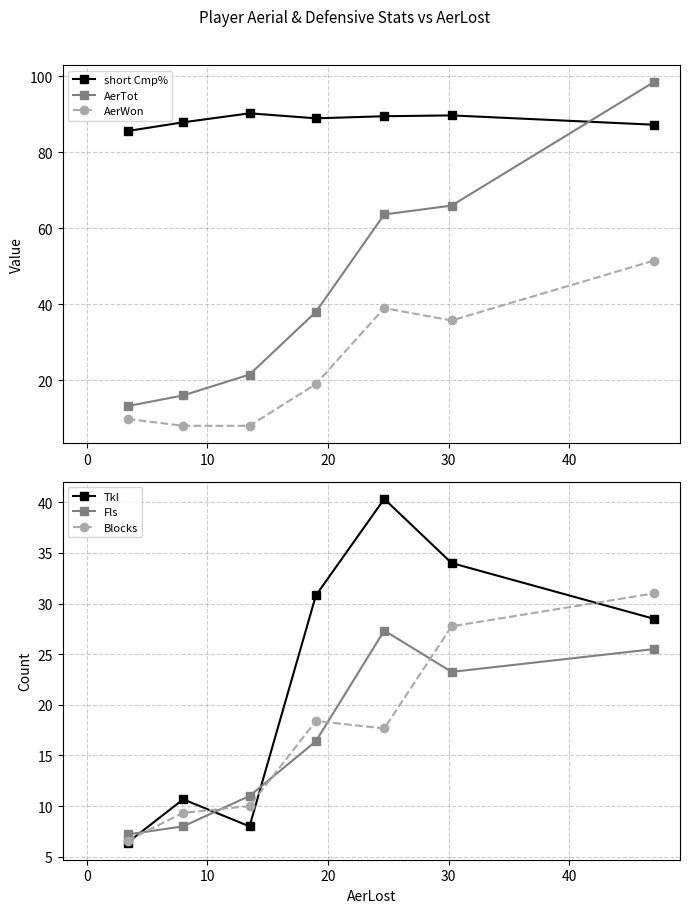

What is the maximum value for AerTot?

98.5